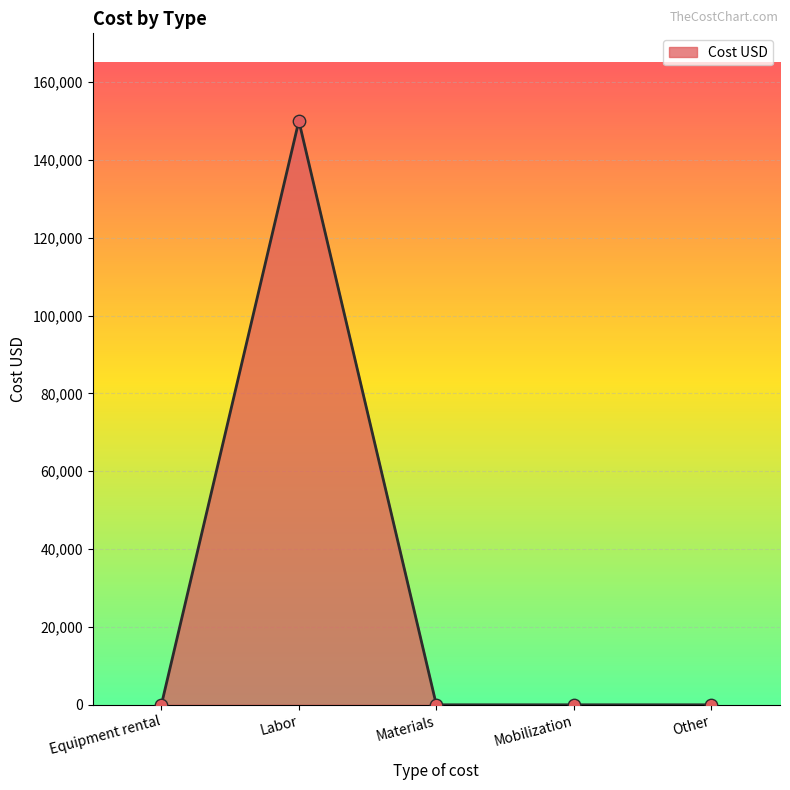

What is the change in value from Labor to Materials?

-150000